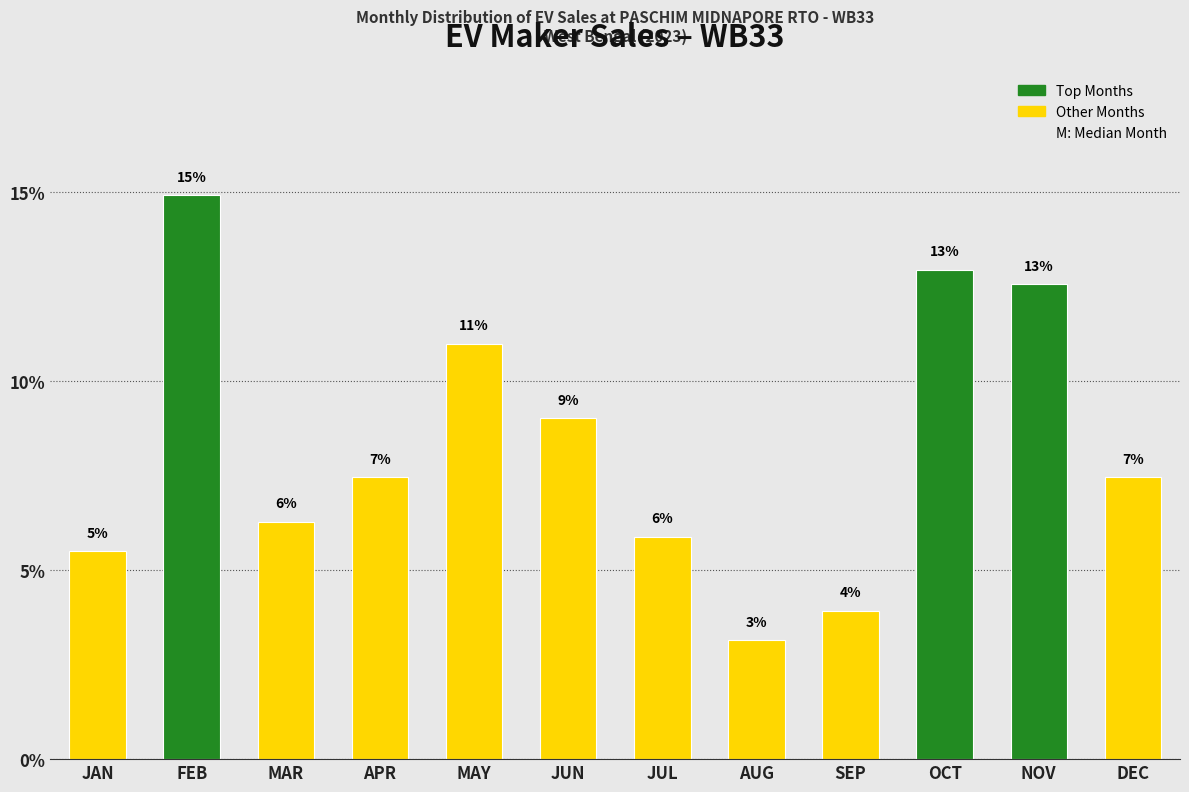

Does the chart contain any negative values?

No